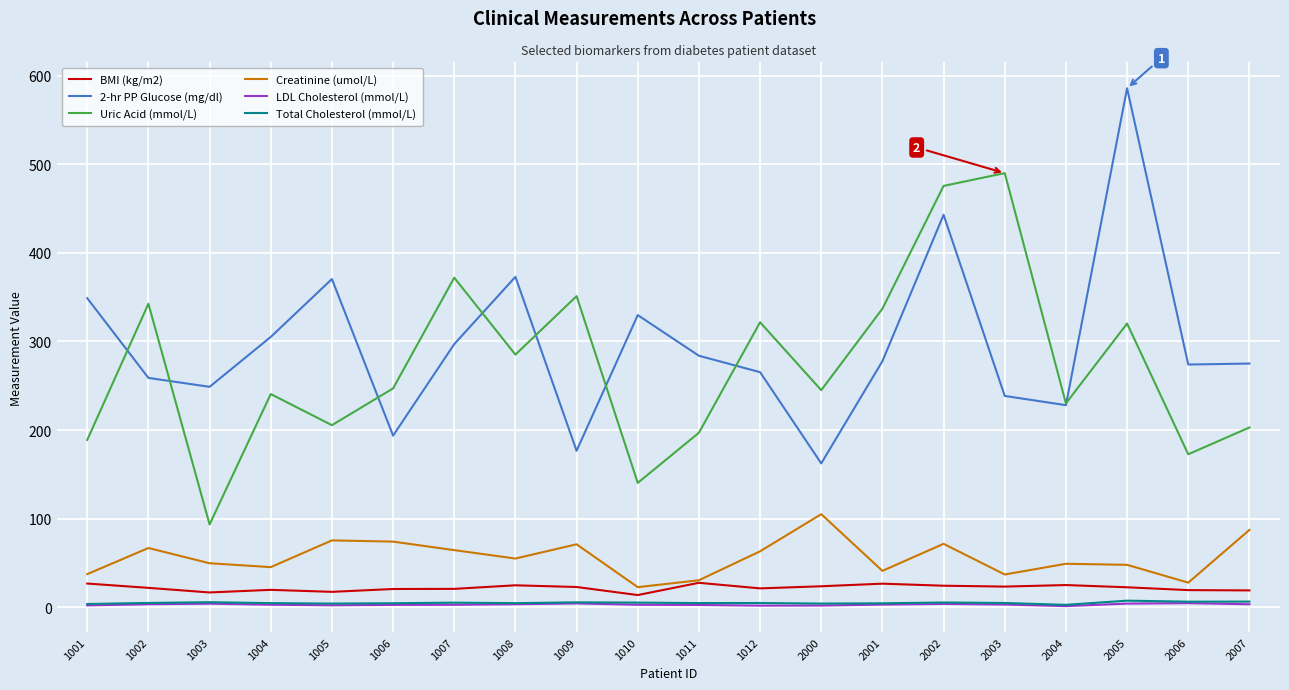

True or false: Uric Acid (mmol/L) and Creatinine (umol/L) cross at least once.

False